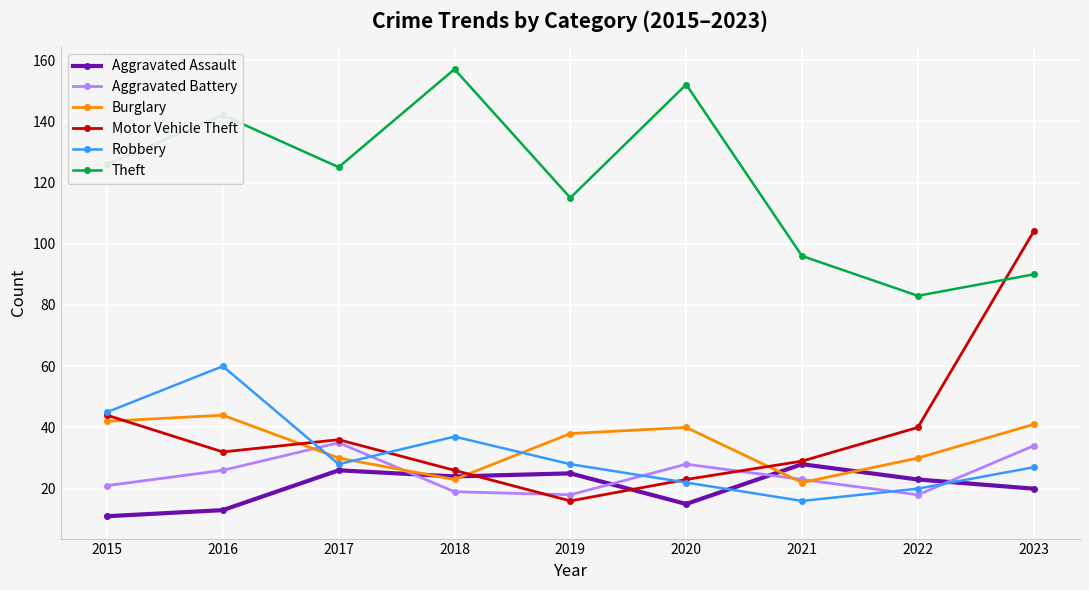

In Aggravated Battery, how many points are higher than both neighbors (excluding endpoints)?

2